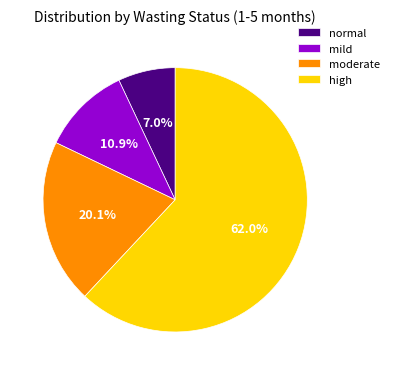

Is there any slice that represents more than half of the pie?

Yes